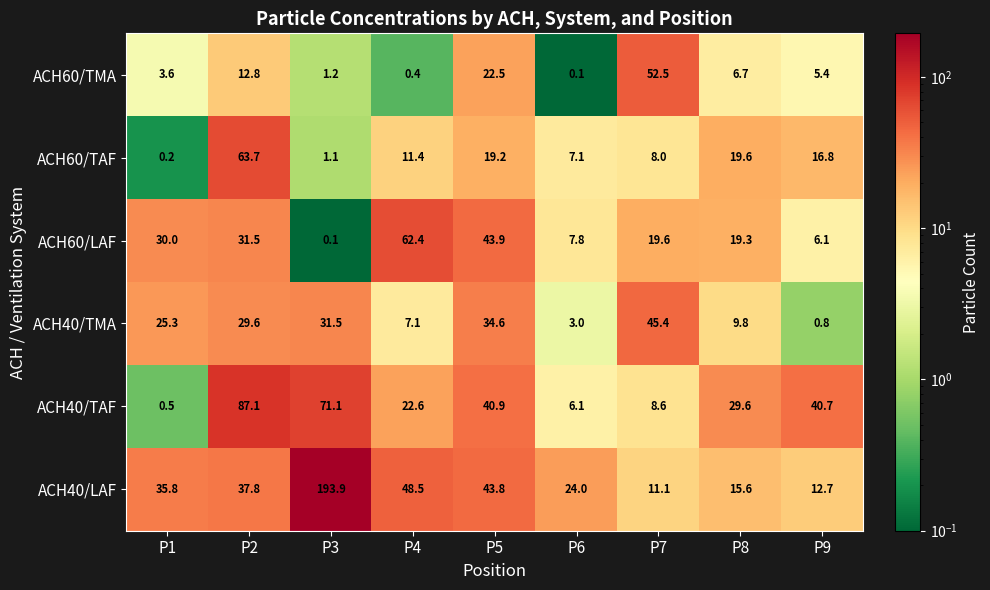

What is the maximum value shown in the chart?

193.9